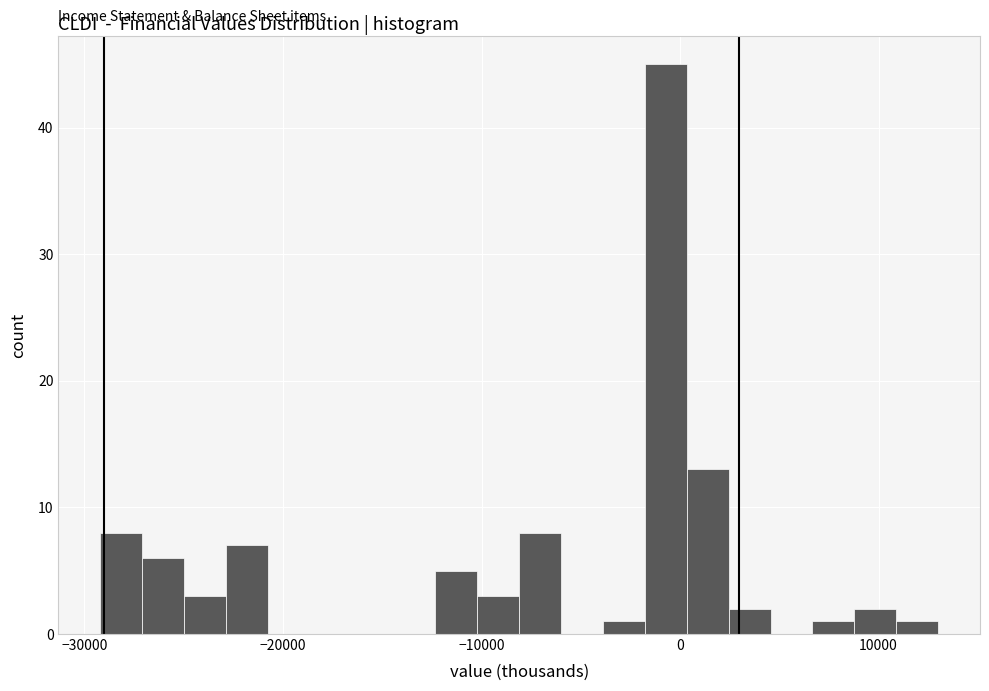

Around what value on the x-axis is the tallest bar? Give the approximate position of its centre, as read against the axis.

-1000